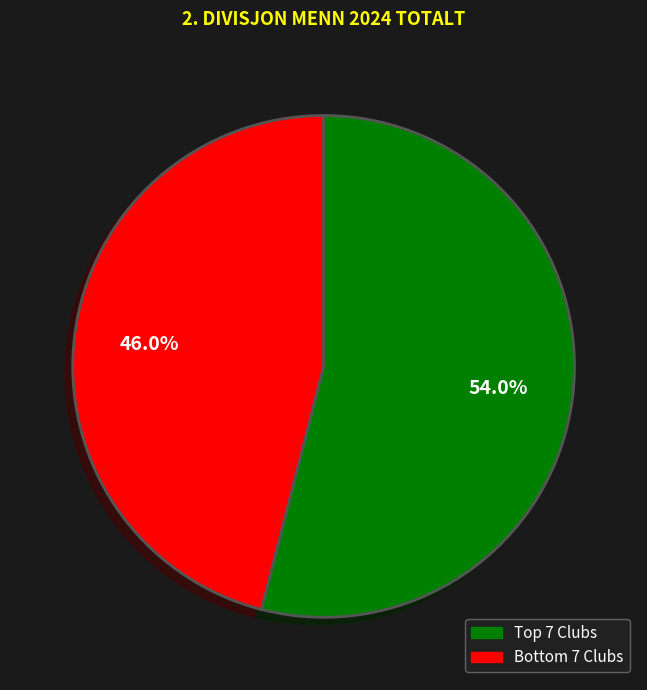

Is there a majority slice in this chart?

Yes